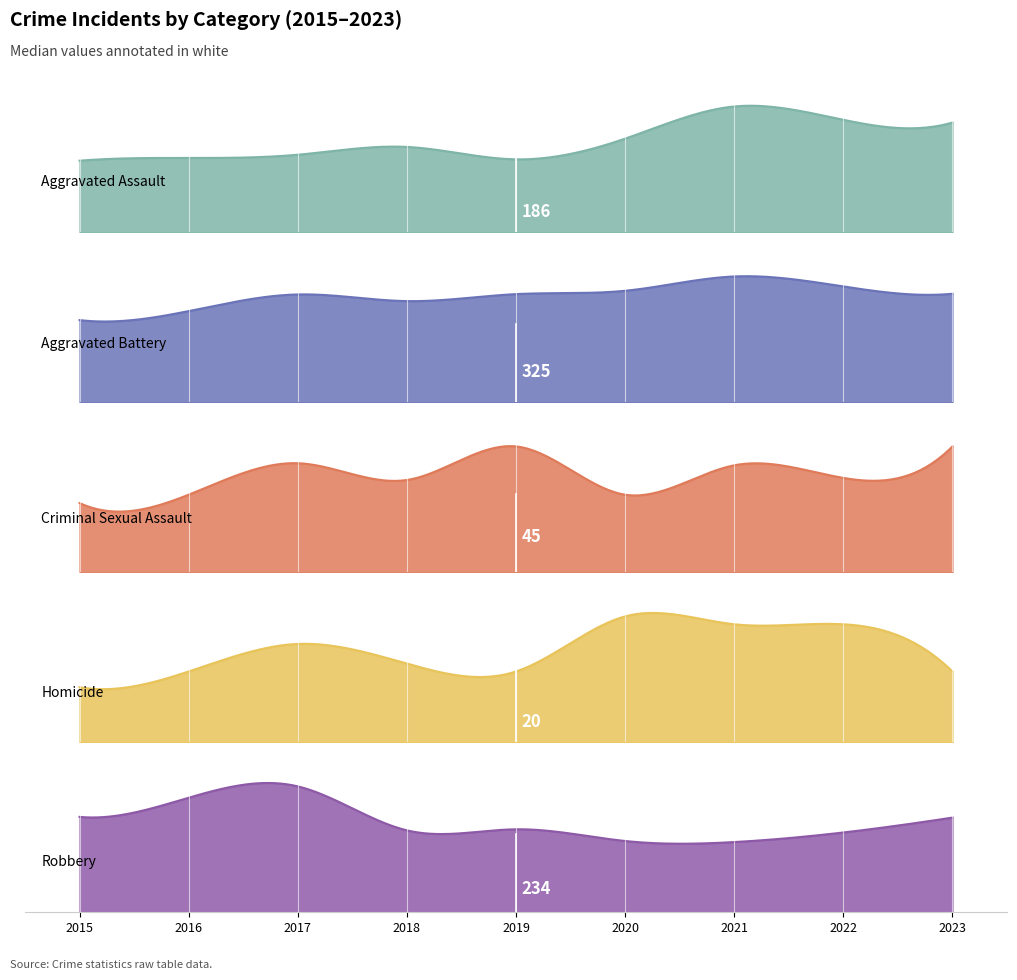

How many lines are shown in the chart?

5